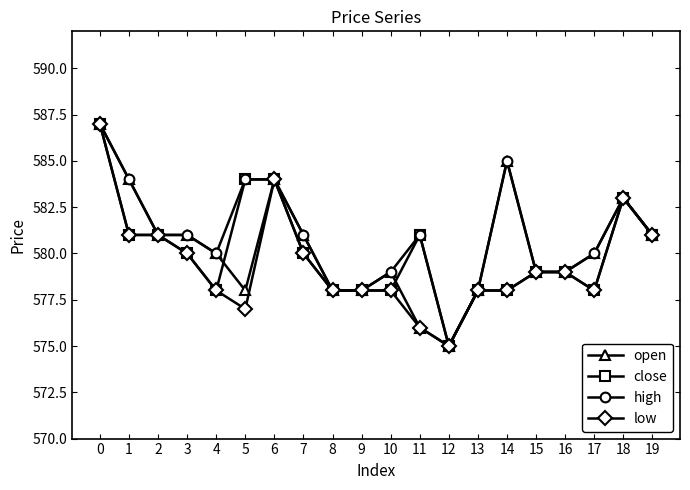

What is the total value across all series at 19?

2324